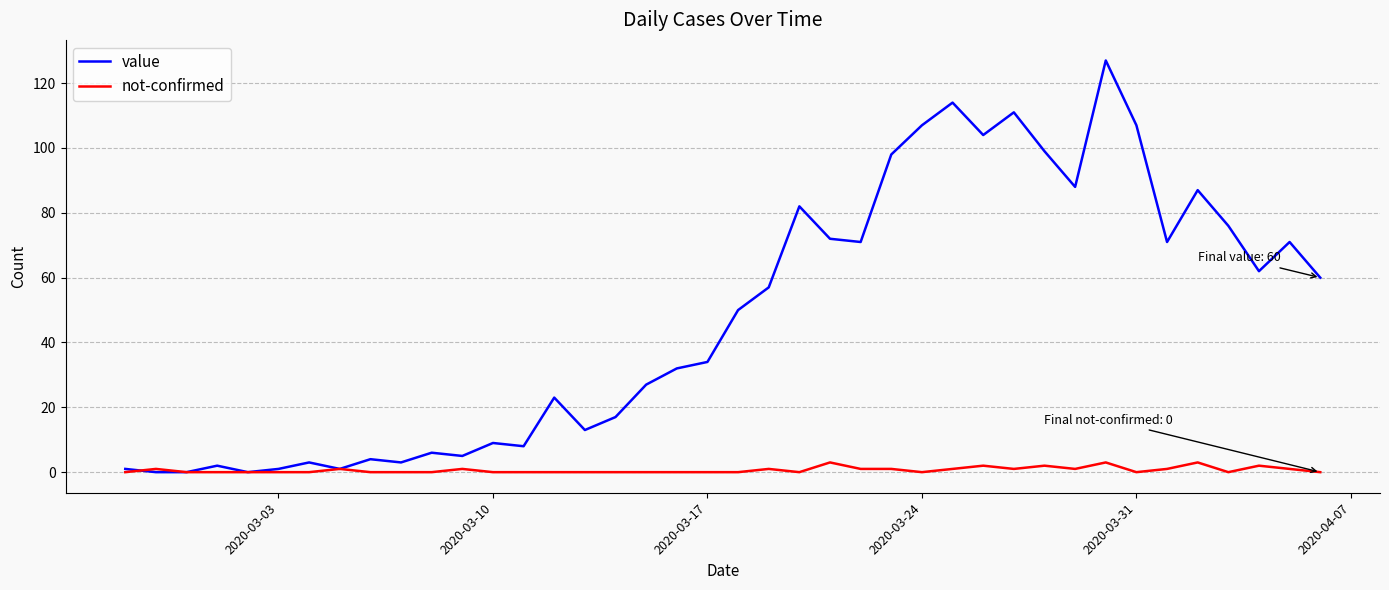

List the series in order of their overall mean, highest first.

value, not-confirmed